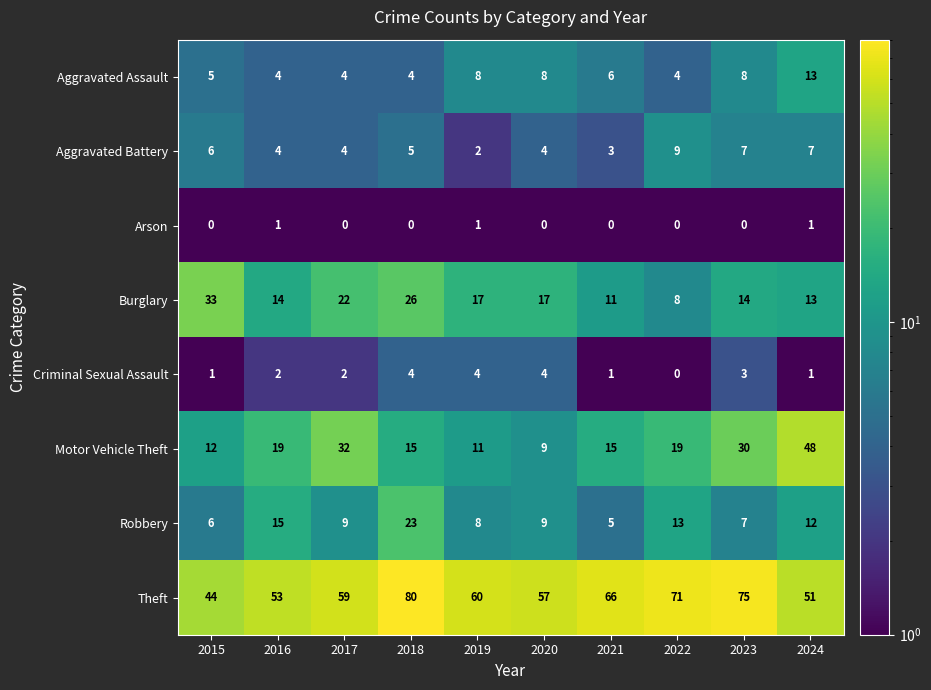

At which label does Aggravated Battery reach its minimum?

2019